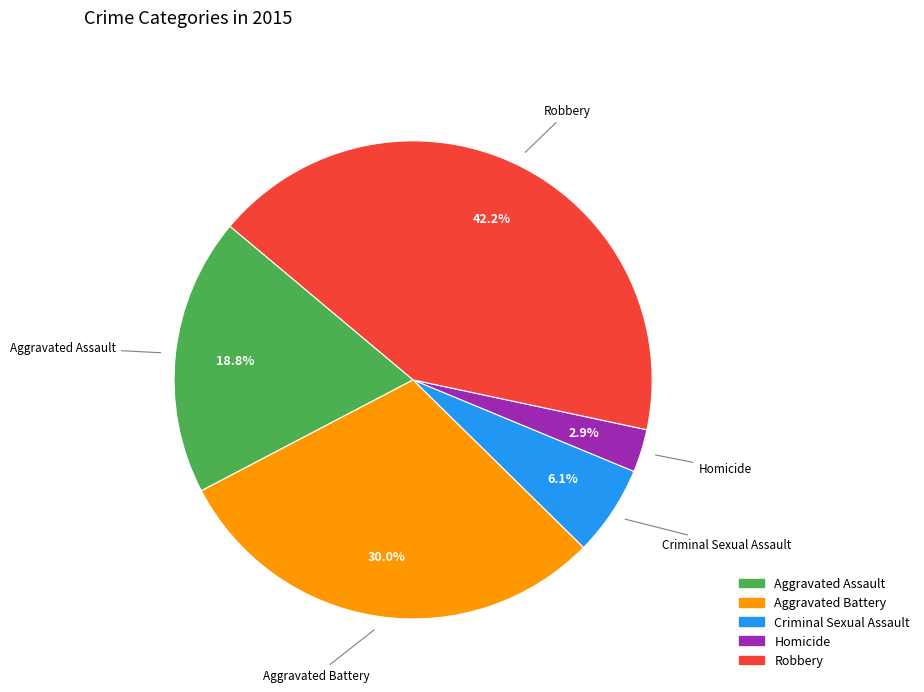

Is the sum of Aggravated Battery and Homicide greater than half?

No